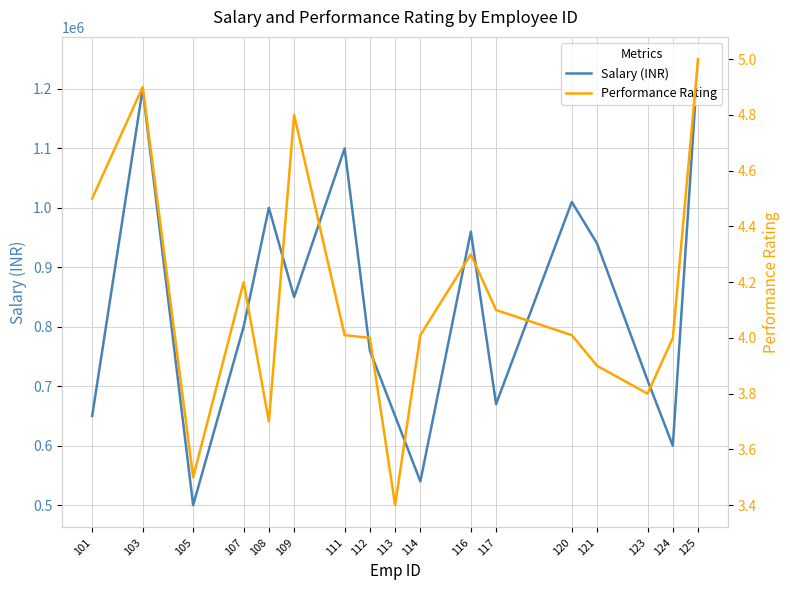

What is the difference between the Salary (INR) values at 125 and 107?

450000